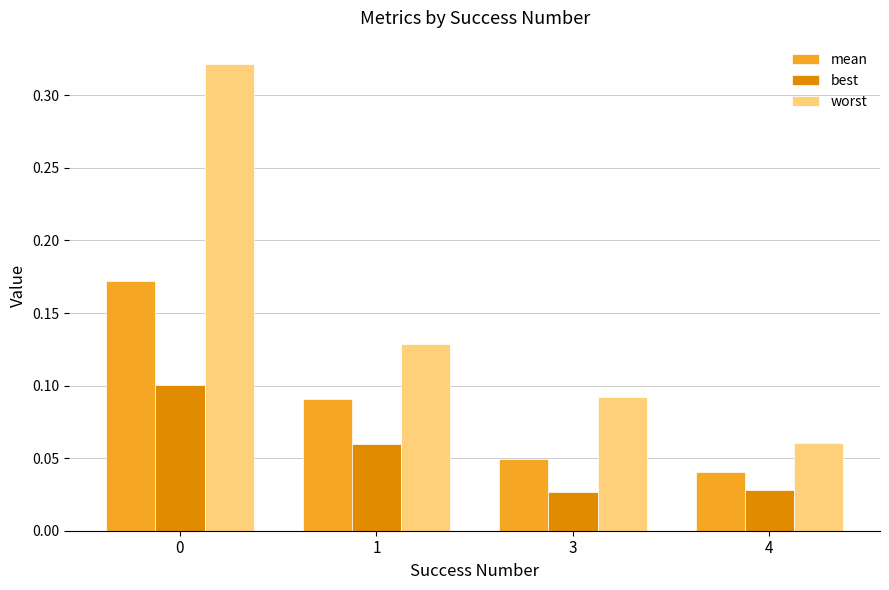

Which series has the largest range (max minus min)?

worst